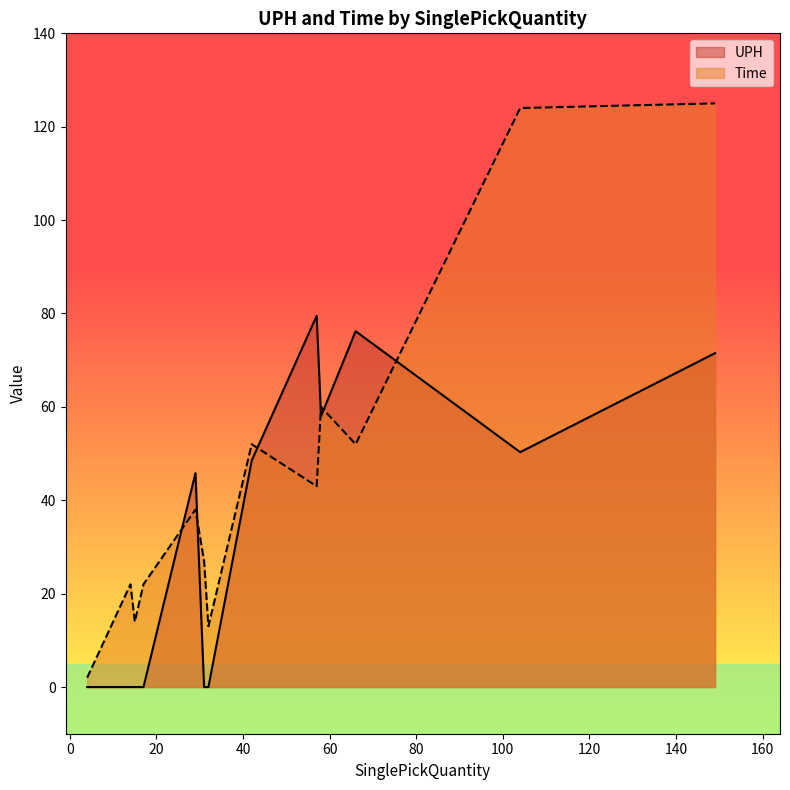

True or false: UPH and Time cross at least once.

True